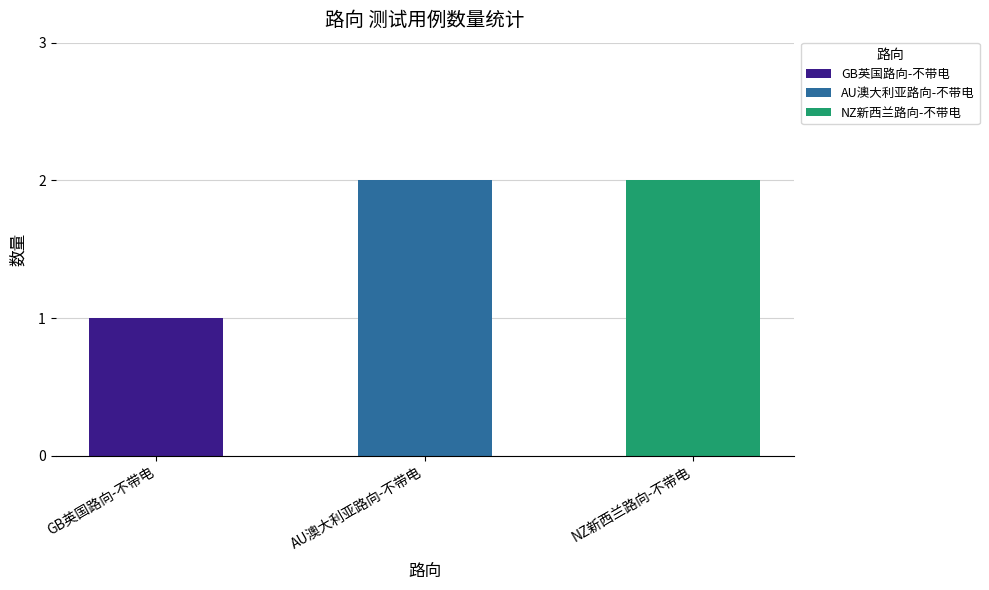

What is the label of the 2nd bar from the left?

AU澳大利亚路向-不带电